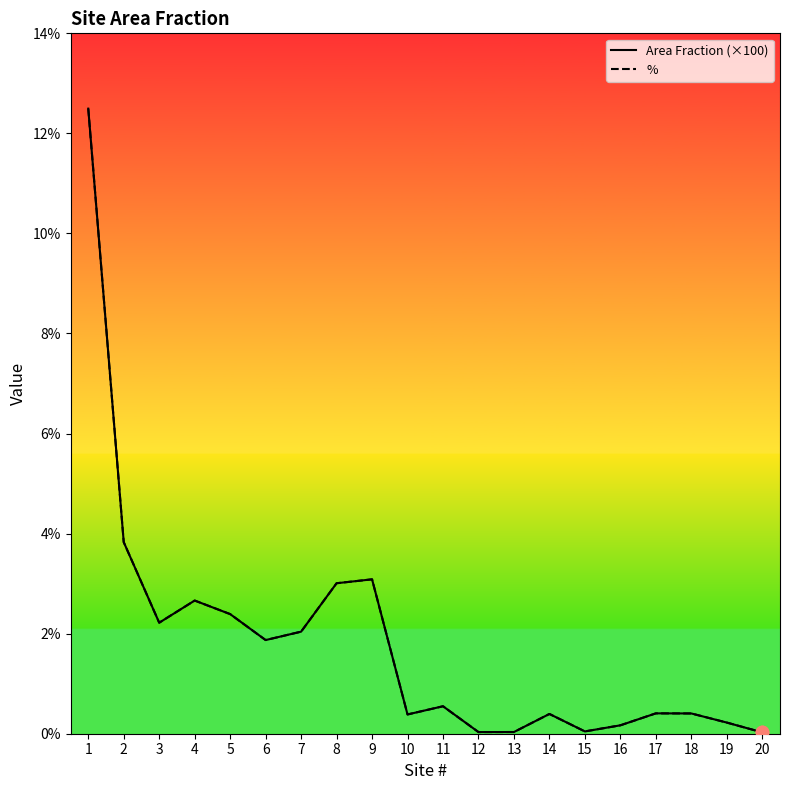

At how many categories does at least one series exceed 7?

1